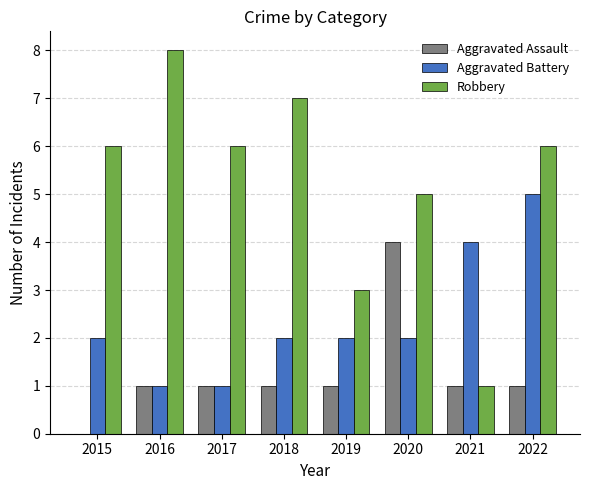

What is the total value across all series at 2016?

10